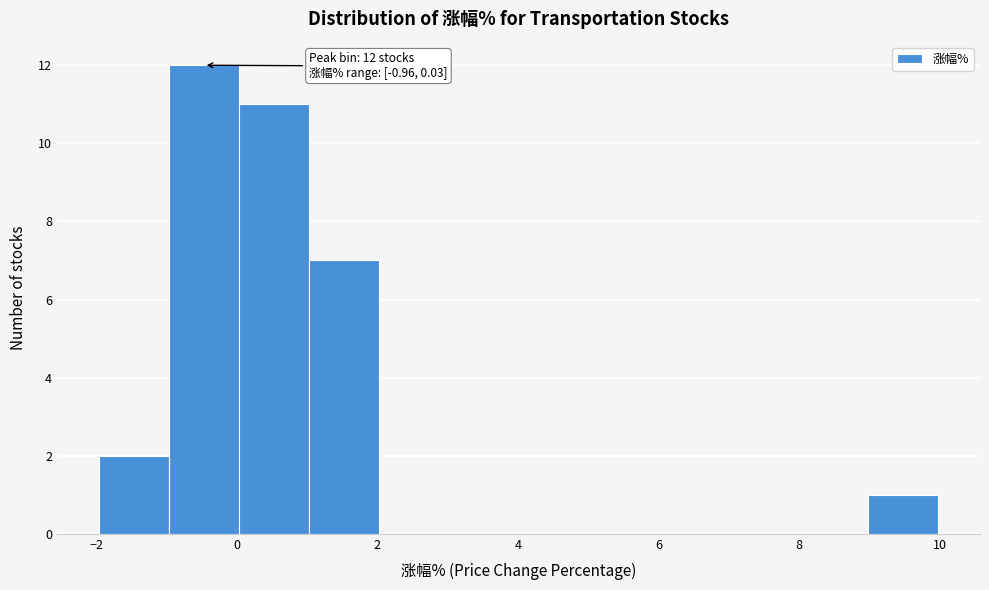

Over which range of the x-axis is the bar tallest?

-1 to 0